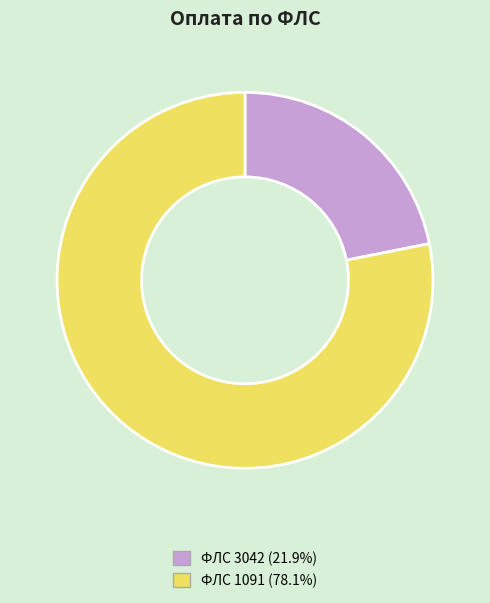

Does any single category account for the majority?

Yes